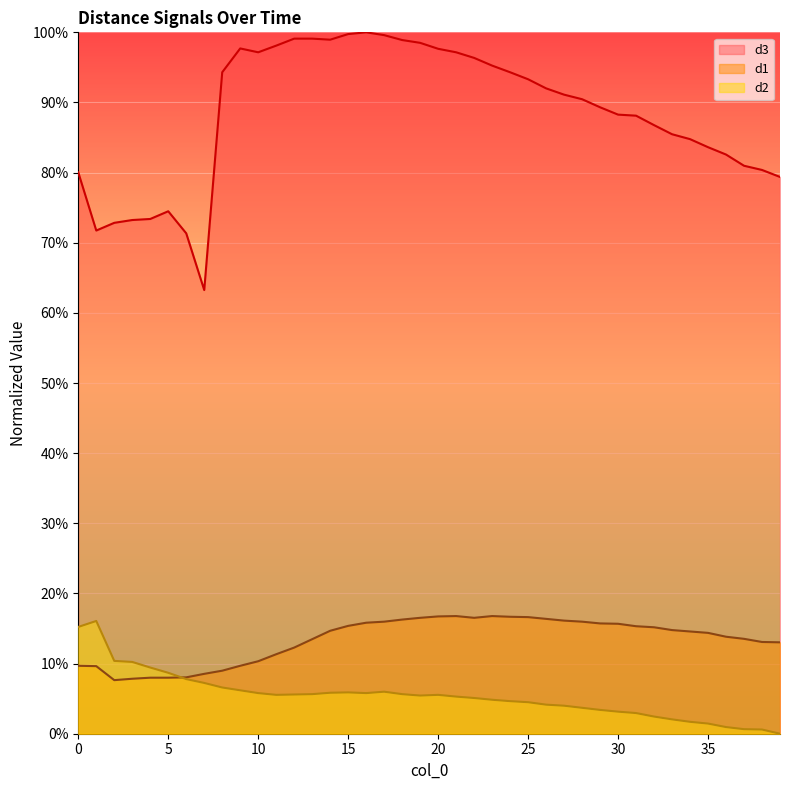

Read the d1 value at 1.

9.6